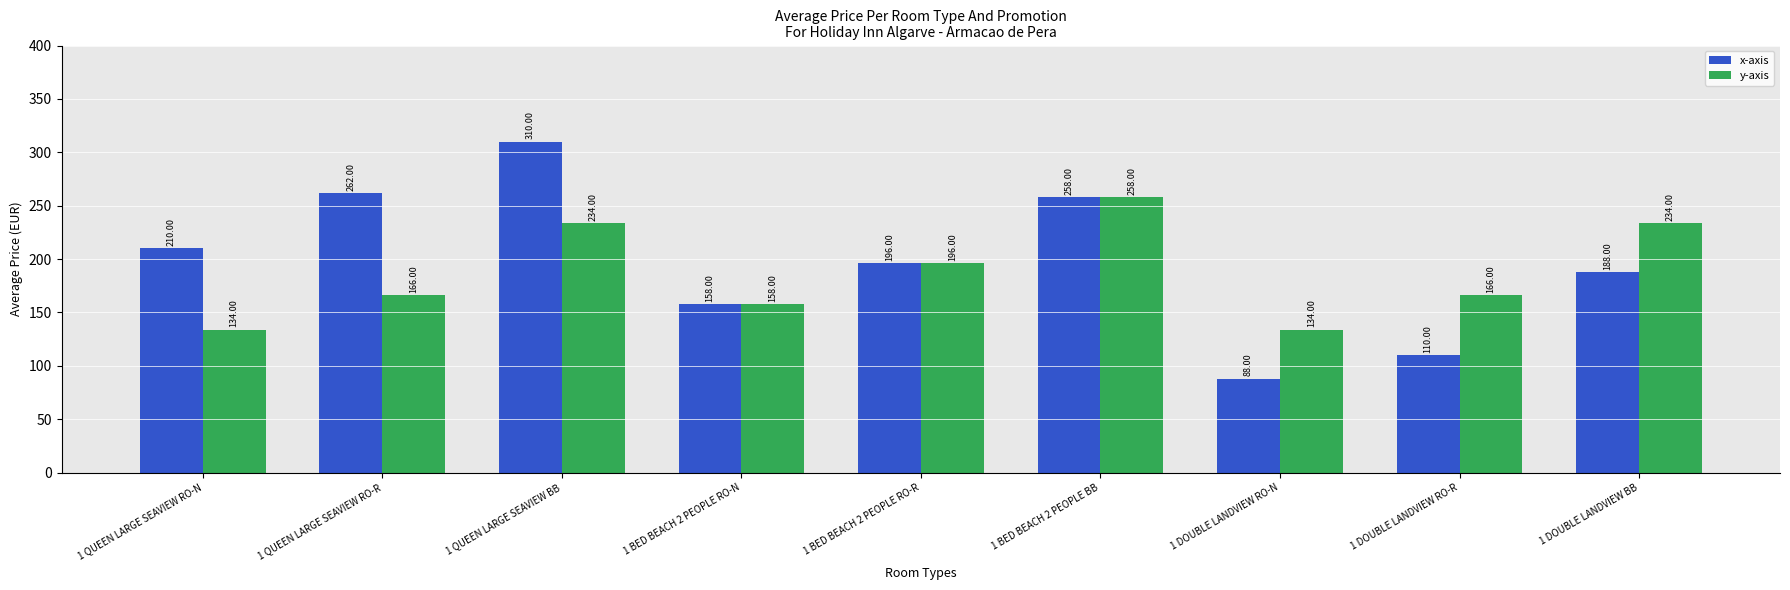

At which category is the sum across all series the highest?

1 QUEEN LARGE SEAVIEW BB